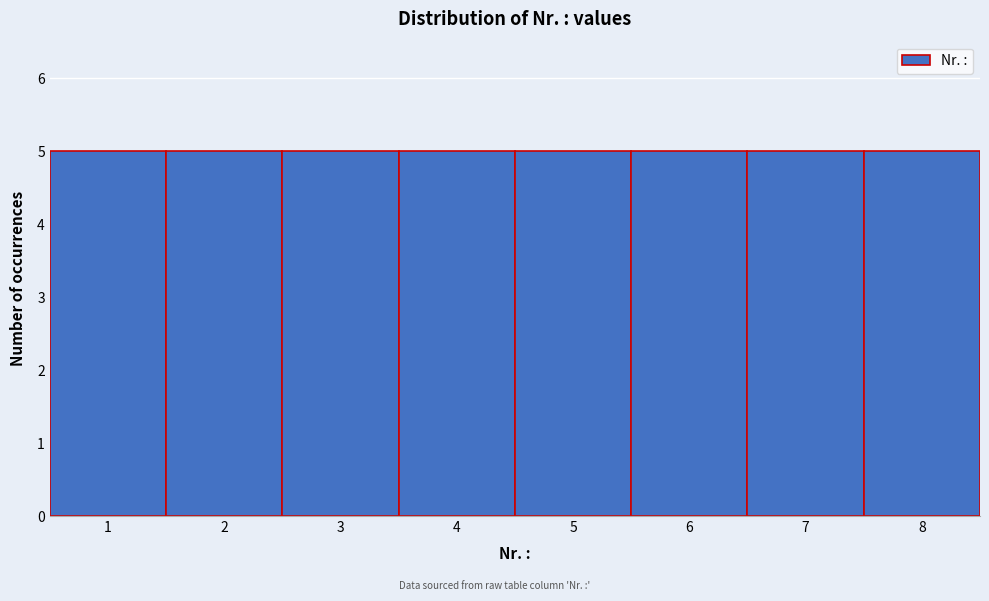

Reading left to right, transcribe this chart: for each bar, give the range it covers on the x-axis and its height. The values are not printed on the chart, so give them approximately, as read against the axis.

0.5 to 1.5: 5
1.5 to 2.5: 5
2.5 to 3.5: 5
3.5 to 4.5: 5
4.5 to 5.5: 5
5.5 to 6.5: 5
6.5 to 7.5: 5
7.5 to 8.5: 5